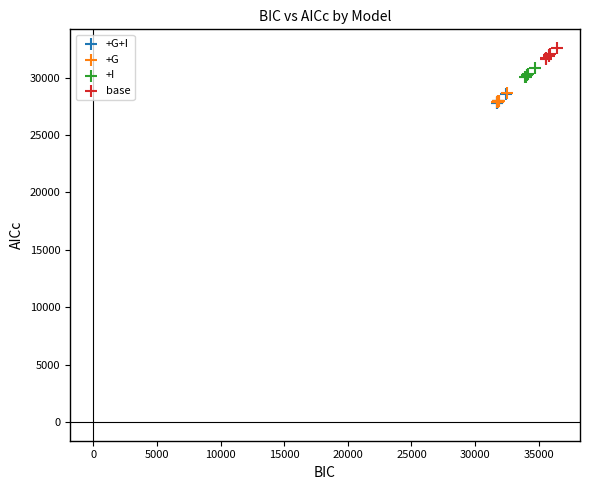

Which series contains the highest Y value?

base